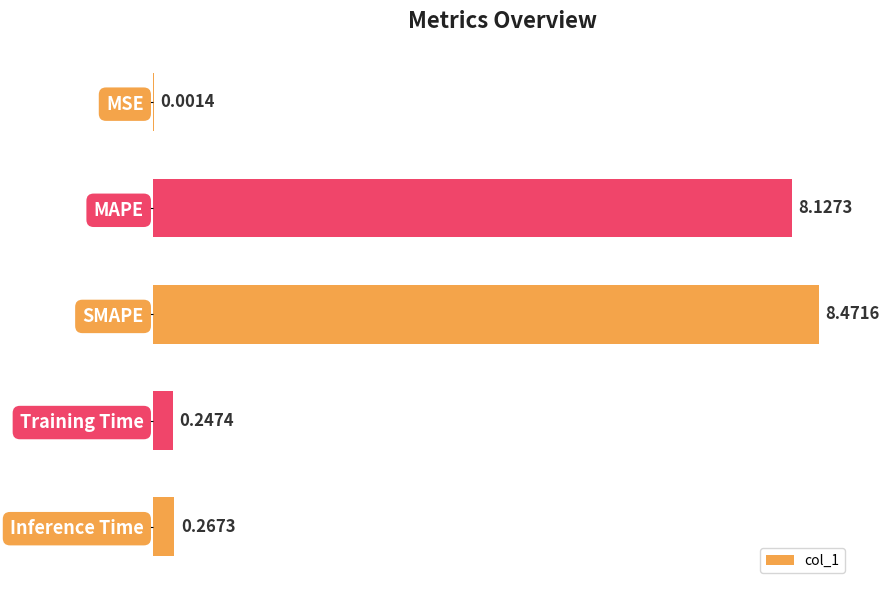

Which label corresponds to the largest value in the chart?

SMAPE